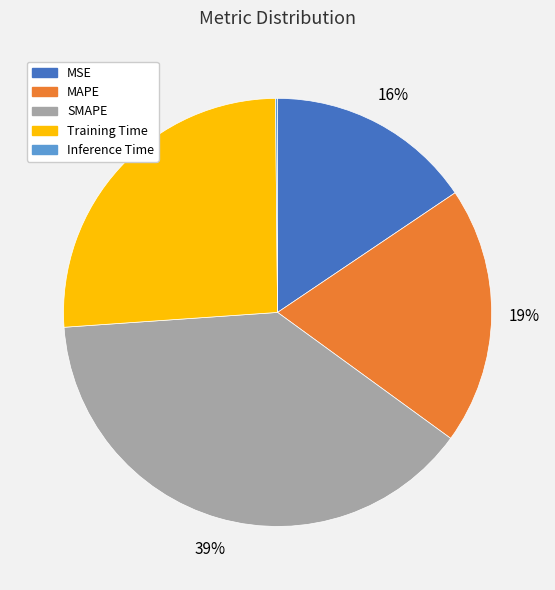

Is it true that MAPE is 8% of the pie?

False